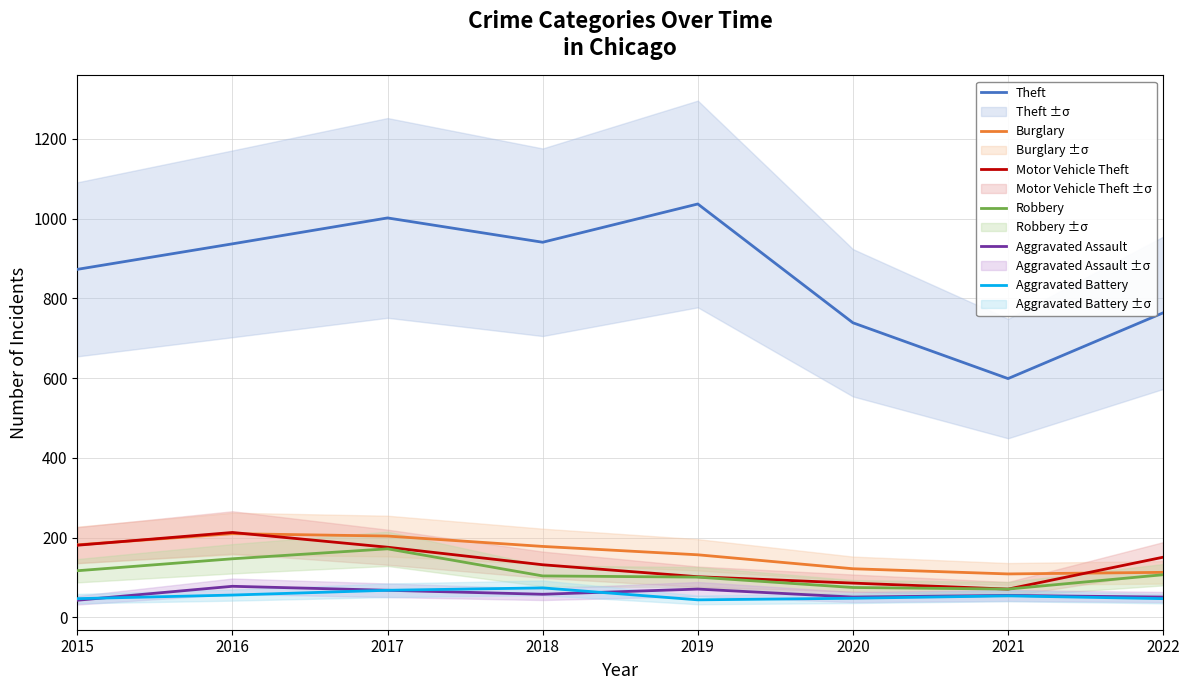

Is the value of Robbery at 2022 greater than the value of Burglary at 2018?

No